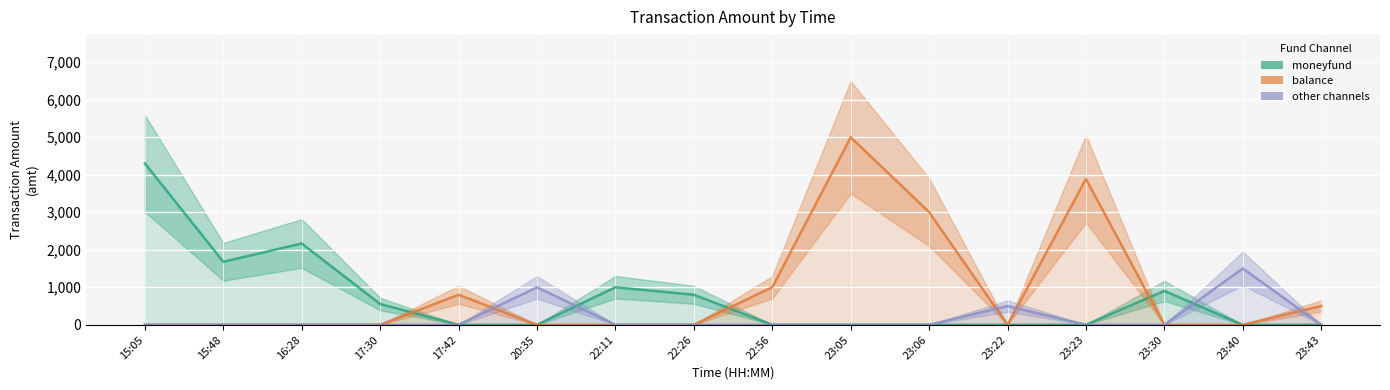

List the labels in order of moneyfund value, largest first.

15:05, 16:28, 15:48, 22:11, 23:30, 22:26, 17:30, 17:42, 20:35, 22:56, 23:05, 23:06, 23:22, 23:23, 23:40, 23:43